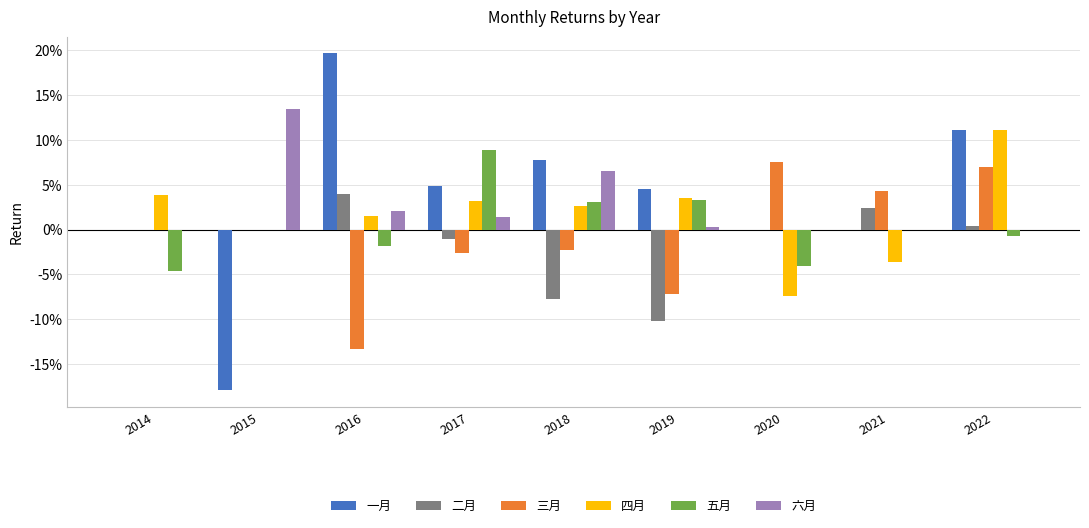

What are all the series names shown in the legend?

一月, 二月, 三月, 四月, 五月, 六月